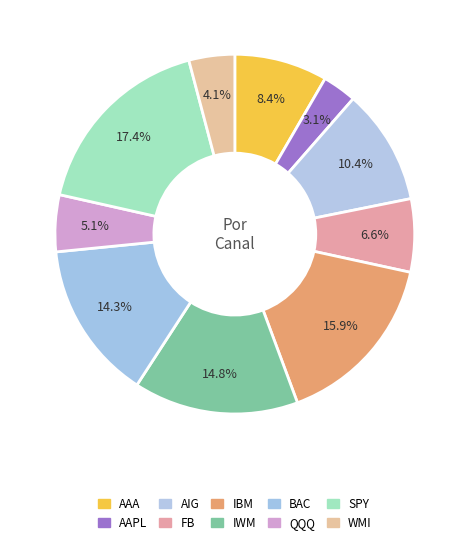

How many slices are in this pie chart?

10